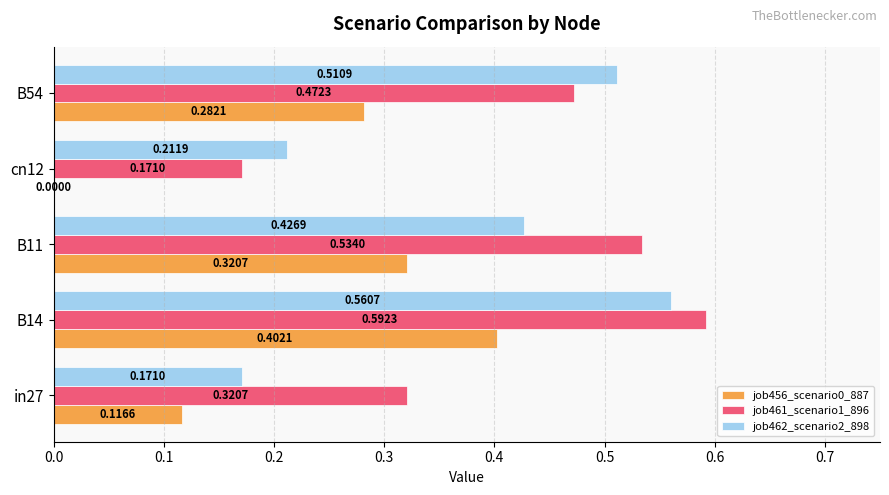

Which series changed the most between in27 and B14?

job462_scenario2_898